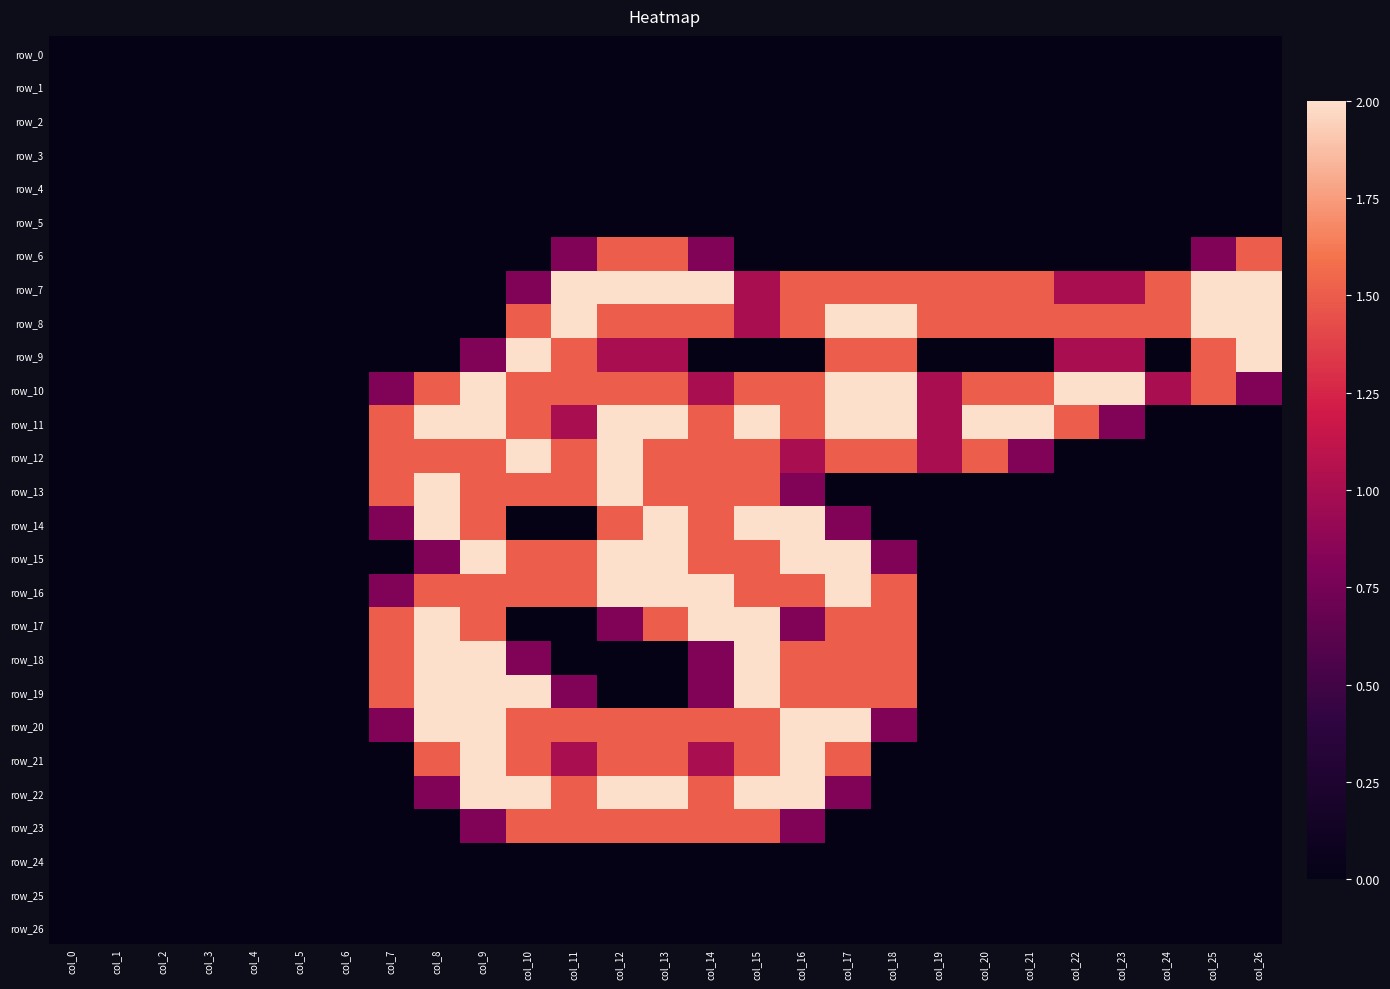

Reading left to right, list all the values displayed in this chart.

row_0: col_0=0.0	col_1=0.0	col_2=0.0	col_3=0.0	col_4=0.0	col_5=0.0	col_6=0.0	col_7=0.0	col_8=0.0	col_9=0.0	col_10=0.0	col_11=0.0	col_12=0.0	col_13=0.0	col_14=0.0	col_15=0.0	col_16=0.0	col_17=0.0	col_18=0.0	col_19=0.0	col_20=0.0	col_21=0.0	col_22=0.0	col_23=0.0	col_24=0.0	col_25=0.0	col_26=0.0
row_1: col_0=0.0	col_1=0.0	col_2=0.0	col_3=0.0	col_4=0.0	col_5=0.0	col_6=0.0	col_7=0.0	col_8=0.0	col_9=0.0	col_10=0.0	col_11=0.0	col_12=0.0	col_13=0.0	col_14=0.0	col_15=0.0	col_16=0.0	col_17=0.0	col_18=0.0	col_19=0.0	col_20=0.0	col_21=0.0	col_22=0.0	col_23=0.0	col_24=0.0	col_25=0.0	col_26=0.0
row_2: col_0=0.0	col_1=0.0	col_2=0.0	col_3=0.0	col_4=0.0	col_5=0.0	col_6=0.0	col_7=0.0	col_8=0.0	col_9=0.0	col_10=0.0	col_11=0.0	col_12=0.0	col_13=0.0	col_14=0.0	col_15=0.0	col_16=0.0	col_17=0.0	col_18=0.0	col_19=0.0	col_20=0.0	col_21=0.0	col_22=0.0	col_23=0.0	col_24=0.0	col_25=0.0	col_26=0.0
row_3: col_0=0.0	col_1=0.0	col_2=0.0	col_3=0.0	col_4=0.0	col_5=0.0	col_6=0.0	col_7=0.0	col_8=0.0	col_9=0.0	col_10=0.0	col_11=0.0	col_12=0.0	col_13=0.0	col_14=0.0	col_15=0.0	col_16=0.0	col_17=0.0	col_18=0.0	col_19=0.0	col_20=0.0	col_21=0.0	col_22=0.0	col_23=0.0	col_24=0.0	col_25=0.0	col_26=0.0
row_4: col_0=0.0	col_1=0.0	col_2=0.0	col_3=0.0	col_4=0.0	col_5=0.0	col_6=0.0	col_7=0.0	col_8=0.0	col_9=0.0	col_10=0.0	col_11=0.0	col_12=0.0	col_13=0.0	col_14=0.0	col_15=0.0	col_16=0.0	col_17=0.0	col_18=0.0	col_19=0.0	col_20=0.0	col_21=0.0	col_22=0.0	col_23=0.0	col_24=0.0	col_25=0.0	col_26=0.0
row_5: col_0=0.0	col_1=0.0	col_2=0.0	col_3=0.0	col_4=0.0	col_5=0.0	col_6=0.0	col_7=0.0	col_8=0.0	col_9=0.0	col_10=0.0	col_11=0.0	col_12=0.0	col_13=0.0	col_14=0.0	col_15=0.0	col_16=0.0	col_17=0.0	col_18=0.0	col_19=0.0	col_20=0.0	col_21=0.0	col_22=0.0	col_23=0.0	col_24=0.0	col_25=0.0	col_26=0.0
row_6: col_0=0.0	col_1=0.0	col_2=0.0	col_3=0.0	col_4=0.0	col_5=0.0	col_6=0.0	col_7=0.0	col_8=0.0	col_9=0.0	col_10=0.0	col_11=0.8	col_12=1.5	col_13=1.5	col_14=0.8	col_15=0.0	col_16=0.0	col_17=0.0	col_18=0.0	col_19=0.0	col_20=0.0	col_21=0.0	col_22=0.0	col_23=0.0	col_24=0.0	col_25=0.8	col_26=1.5
row_7: col_0=0.0	col_1=0.0	col_2=0.0	col_3=0.0	col_4=0.0	col_5=0.0	col_6=0.0	col_7=0.0	col_8=0.0	col_9=0.0	col_10=0.8	col_11=2.0	col_12=2.0	col_13=2.0	col_14=2.0	col_15=1.0	col_16=1.5	col_17=1.5	col_18=1.5	col_19=1.5	col_20=1.5	col_21=1.5	col_22=1.0	col_23=1.0	col_24=1.5	col_25=2.0	col_26=2.0
row_8: col_0=0.0	col_1=0.0	col_2=0.0	col_3=0.0	col_4=0.0	col_5=0.0	col_6=0.0	col_7=0.0	col_8=0.0	col_9=0.0	col_10=1.5	col_11=2.0	col_12=1.5	col_13=1.5	col_14=1.5	col_15=1.0	col_16=1.5	col_17=2.0	col_18=2.0	col_19=1.5	col_20=1.5	col_21=1.5	col_22=1.5	col_23=1.5	col_24=1.5	col_25=2.0	col_26=2.0
row_9: col_0=0.0	col_1=0.0	col_2=0.0	col_3=0.0	col_4=0.0	col_5=0.0	col_6=0.0	col_7=0.0	col_8=0.0	col_9=0.8	col_10=2.0	col_11=1.5	col_12=1.0	col_13=1.0	col_14=0.0	col_15=0.0	col_16=0.0	col_17=1.5	col_18=1.5	col_19=0.0	col_20=0.0	col_21=0.0	col_22=1.0	col_23=1.0	col_24=0.0	col_25=1.5	col_26=2.0
row_10: col_0=0.0	col_1=0.0	col_2=0.0	col_3=0.0	col_4=0.0	col_5=0.0	col_6=0.0	col_7=0.8	col_8=1.5	col_9=2.0	col_10=1.5	col_11=1.5	col_12=1.5	col_13=1.5	col_14=1.0	col_15=1.5	col_16=1.5	col_17=2.0	col_18=2.0	col_19=1.0	col_20=1.5	col_21=1.5	col_22=2.0	col_23=2.0	col_24=1.0	col_25=1.5	col_26=0.8
row_11: col_0=0.0	col_1=0.0	col_2=0.0	col_3=0.0	col_4=0.0	col_5=0.0	col_6=0.0	col_7=1.5	col_8=2.0	col_9=2.0	col_10=1.5	col_11=1.0	col_12=2.0	col_13=2.0	col_14=1.5	col_15=2.0	col_16=1.5	col_17=2.0	col_18=2.0	col_19=1.0	col_20=2.0	col_21=2.0	col_22=1.5	col_23=0.8	col_24=0.0	col_25=0.0	col_26=0.0
row_12: col_0=0.0	col_1=0.0	col_2=0.0	col_3=0.0	col_4=0.0	col_5=0.0	col_6=0.0	col_7=1.5	col_8=1.5	col_9=1.5	col_10=2.0	col_11=1.5	col_12=2.0	col_13=1.5	col_14=1.5	col_15=1.5	col_16=1.0	col_17=1.5	col_18=1.5	col_19=1.0	col_20=1.5	col_21=0.8	col_22=0.0	col_23=0.0	col_24=0.0	col_25=0.0	col_26=0.0
row_13: col_0=0.0	col_1=0.0	col_2=0.0	col_3=0.0	col_4=0.0	col_5=0.0	col_6=0.0	col_7=1.5	col_8=2.0	col_9=1.5	col_10=1.5	col_11=1.5	col_12=2.0	col_13=1.5	col_14=1.5	col_15=1.5	col_16=0.8	col_17=0.0	col_18=0.0	col_19=0.0	col_20=0.0	col_21=0.0	col_22=0.0	col_23=0.0	col_24=0.0	col_25=0.0	col_26=0.0
row_14: col_0=0.0	col_1=0.0	col_2=0.0	col_3=0.0	col_4=0.0	col_5=0.0	col_6=0.0	col_7=0.8	col_8=2.0	col_9=1.5	col_10=0.0	col_11=0.0	col_12=1.5	col_13=2.0	col_14=1.5	col_15=2.0	col_16=2.0	col_17=0.8	col_18=0.0	col_19=0.0	col_20=0.0	col_21=0.0	col_22=0.0	col_23=0.0	col_24=0.0	col_25=0.0	col_26=0.0
row_15: col_0=0.0	col_1=0.0	col_2=0.0	col_3=0.0	col_4=0.0	col_5=0.0	col_6=0.0	col_7=0.0	col_8=0.8	col_9=2.0	col_10=1.5	col_11=1.5	col_12=2.0	col_13=2.0	col_14=1.5	col_15=1.5	col_16=2.0	col_17=2.0	col_18=0.8	col_19=0.0	col_20=0.0	col_21=0.0	col_22=0.0	col_23=0.0	col_24=0.0	col_25=0.0	col_26=0.0
row_16: col_0=0.0	col_1=0.0	col_2=0.0	col_3=0.0	col_4=0.0	col_5=0.0	col_6=0.0	col_7=0.8	col_8=1.5	col_9=1.5	col_10=1.5	col_11=1.5	col_12=2.0	col_13=2.0	col_14=2.0	col_15=1.5	col_16=1.5	col_17=2.0	col_18=1.5	col_19=0.0	col_20=0.0	col_21=0.0	col_22=0.0	col_23=0.0	col_24=0.0	col_25=0.0	col_26=0.0
row_17: col_0=0.0	col_1=0.0	col_2=0.0	col_3=0.0	col_4=0.0	col_5=0.0	col_6=0.0	col_7=1.5	col_8=2.0	col_9=1.5	col_10=0.0	col_11=0.0	col_12=0.8	col_13=1.5	col_14=2.0	col_15=2.0	col_16=0.8	col_17=1.5	col_18=1.5	col_19=0.0	col_20=0.0	col_21=0.0	col_22=0.0	col_23=0.0	col_24=0.0	col_25=0.0	col_26=0.0
row_18: col_0=0.0	col_1=0.0	col_2=0.0	col_3=0.0	col_4=0.0	col_5=0.0	col_6=0.0	col_7=1.5	col_8=2.0	col_9=2.0	col_10=0.8	col_11=0.0	col_12=0.0	col_13=0.0	col_14=0.8	col_15=2.0	col_16=1.5	col_17=1.5	col_18=1.5	col_19=0.0	col_20=0.0	col_21=0.0	col_22=0.0	col_23=0.0	col_24=0.0	col_25=0.0	col_26=0.0
row_19: col_0=0.0	col_1=0.0	col_2=0.0	col_3=0.0	col_4=0.0	col_5=0.0	col_6=0.0	col_7=1.5	col_8=2.0	col_9=2.0	col_10=2.0	col_11=0.8	col_12=0.0	col_13=0.0	col_14=0.8	col_15=2.0	col_16=1.5	col_17=1.5	col_18=1.5	col_19=0.0	col_20=0.0	col_21=0.0	col_22=0.0	col_23=0.0	col_24=0.0	col_25=0.0	col_26=0.0
row_20: col_0=0.0	col_1=0.0	col_2=0.0	col_3=0.0	col_4=0.0	col_5=0.0	col_6=0.0	col_7=0.8	col_8=2.0	col_9=2.0	col_10=1.5	col_11=1.5	col_12=1.5	col_13=1.5	col_14=1.5	col_15=1.5	col_16=2.0	col_17=2.0	col_18=0.8	col_19=0.0	col_20=0.0	col_21=0.0	col_22=0.0	col_23=0.0	col_24=0.0	col_25=0.0	col_26=0.0
row_21: col_0=0.0	col_1=0.0	col_2=0.0	col_3=0.0	col_4=0.0	col_5=0.0	col_6=0.0	col_7=0.0	col_8=1.5	col_9=2.0	col_10=1.5	col_11=1.0	col_12=1.5	col_13=1.5	col_14=1.0	col_15=1.5	col_16=2.0	col_17=1.5	col_18=0.0	col_19=0.0	col_20=0.0	col_21=0.0	col_22=0.0	col_23=0.0	col_24=0.0	col_25=0.0	col_26=0.0
row_22: col_0=0.0	col_1=0.0	col_2=0.0	col_3=0.0	col_4=0.0	col_5=0.0	col_6=0.0	col_7=0.0	col_8=0.8	col_9=2.0	col_10=2.0	col_11=1.5	col_12=2.0	col_13=2.0	col_14=1.5	col_15=2.0	col_16=2.0	col_17=0.8	col_18=0.0	col_19=0.0	col_20=0.0	col_21=0.0	col_22=0.0	col_23=0.0	col_24=0.0	col_25=0.0	col_26=0.0
row_23: col_0=0.0	col_1=0.0	col_2=0.0	col_3=0.0	col_4=0.0	col_5=0.0	col_6=0.0	col_7=0.0	col_8=0.0	col_9=0.8	col_10=1.5	col_11=1.5	col_12=1.5	col_13=1.5	col_14=1.5	col_15=1.5	col_16=0.8	col_17=0.0	col_18=0.0	col_19=0.0	col_20=0.0	col_21=0.0	col_22=0.0	col_23=0.0	col_24=0.0	col_25=0.0	col_26=0.0
row_24: col_0=0.0	col_1=0.0	col_2=0.0	col_3=0.0	col_4=0.0	col_5=0.0	col_6=0.0	col_7=0.0	col_8=0.0	col_9=0.0	col_10=0.0	col_11=0.0	col_12=0.0	col_13=0.0	col_14=0.0	col_15=0.0	col_16=0.0	col_17=0.0	col_18=0.0	col_19=0.0	col_20=0.0	col_21=0.0	col_22=0.0	col_23=0.0	col_24=0.0	col_25=0.0	col_26=0.0
row_25: col_0=0.0	col_1=0.0	col_2=0.0	col_3=0.0	col_4=0.0	col_5=0.0	col_6=0.0	col_7=0.0	col_8=0.0	col_9=0.0	col_10=0.0	col_11=0.0	col_12=0.0	col_13=0.0	col_14=0.0	col_15=0.0	col_16=0.0	col_17=0.0	col_18=0.0	col_19=0.0	col_20=0.0	col_21=0.0	col_22=0.0	col_23=0.0	col_24=0.0	col_25=0.0	col_26=0.0
row_26: col_0=0.0	col_1=0.0	col_2=0.0	col_3=0.0	col_4=0.0	col_5=0.0	col_6=0.0	col_7=0.0	col_8=0.0	col_9=0.0	col_10=0.0	col_11=0.0	col_12=0.0	col_13=0.0	col_14=0.0	col_15=0.0	col_16=0.0	col_17=0.0	col_18=0.0	col_19=0.0	col_20=0.0	col_21=0.0	col_22=0.0	col_23=0.0	col_24=0.0	col_25=0.0	col_26=0.0